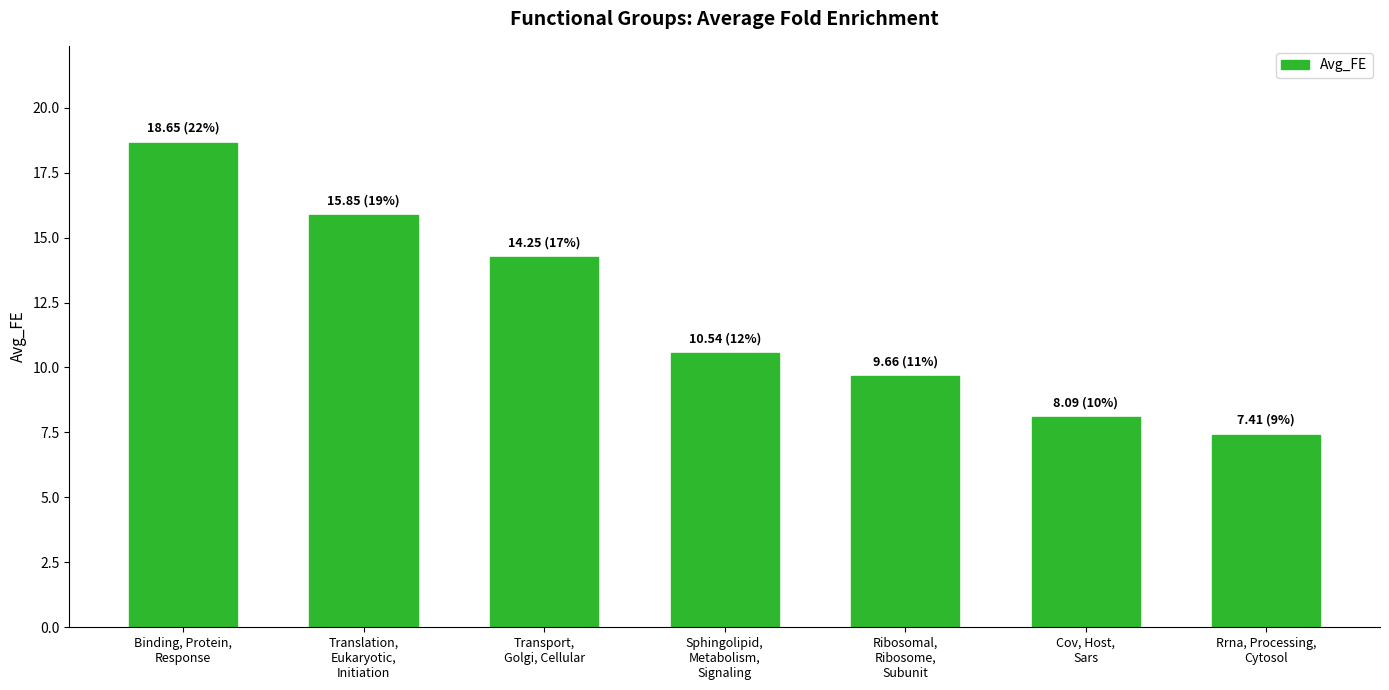

Does the chart contain stacked bars?

No